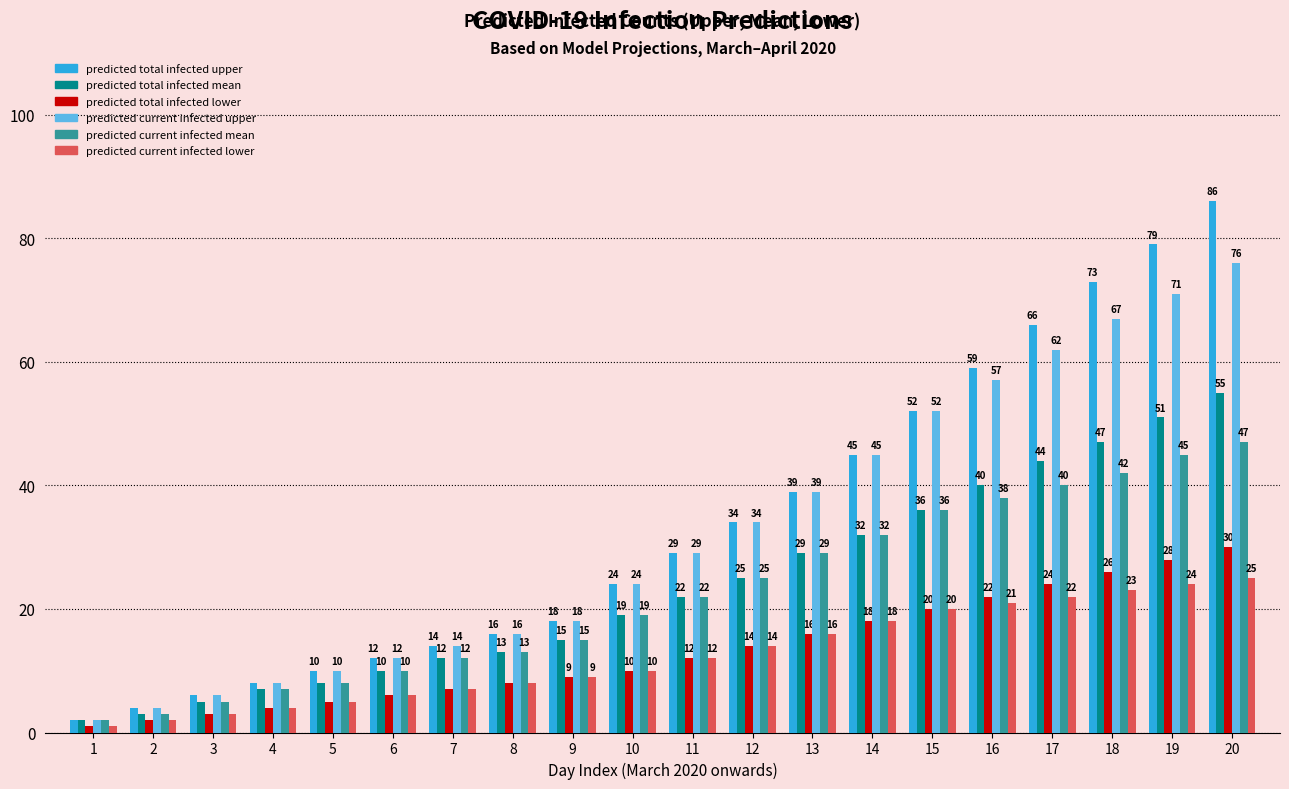

Which label corresponds to the largest value in the chart?

20